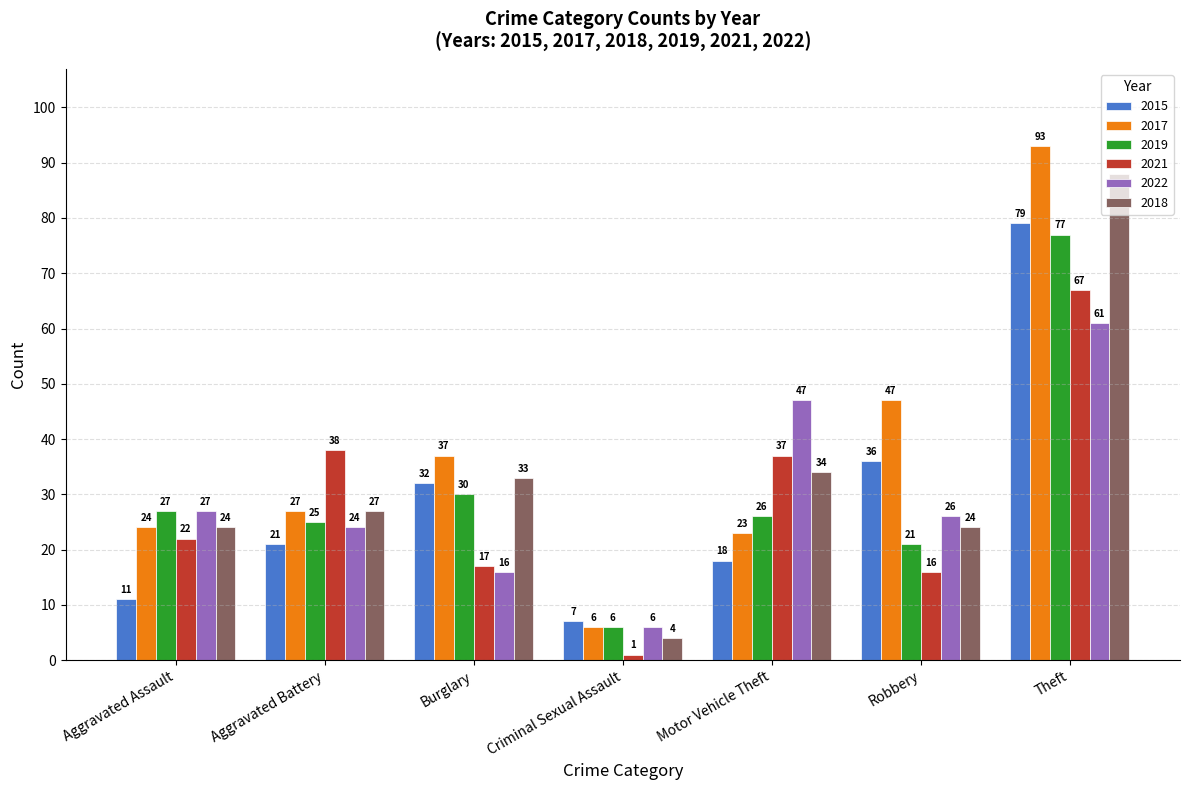

The 2015 series shows 24 at Motor Vehicle Theft. True or false?

False